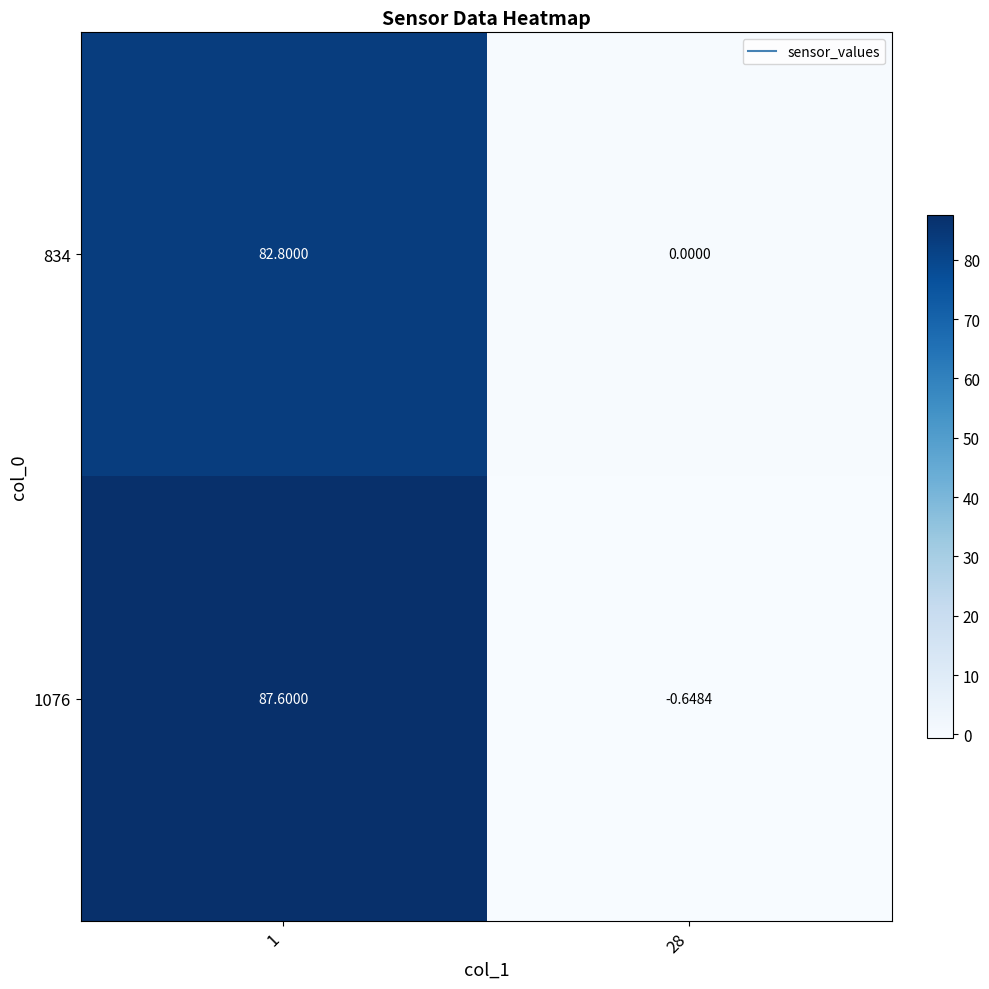

Reading left to right, extract all data points from this chart.

834: 1=82.8	28=0.0
1076: 1=87.6	28=-0.6